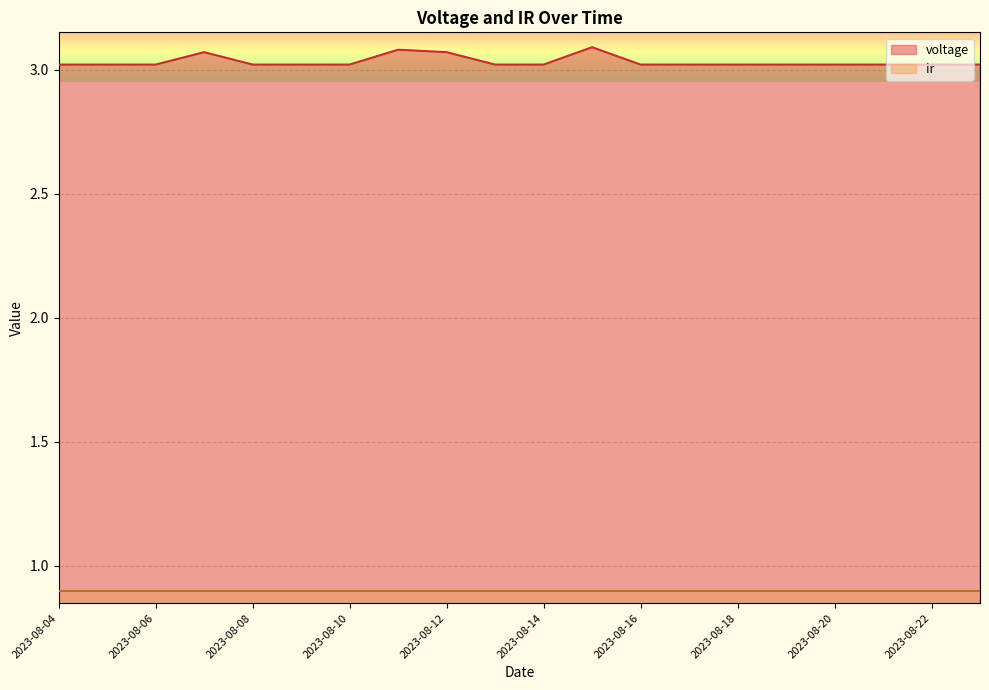

Rank the categories by value from lowest to highest.

2023-08-04, 2023-08-05, 2023-08-06, 2023-08-08, 2023-08-09, 2023-08-10, 2023-08-13, 2023-08-14, 2023-08-16, 2023-08-17, 2023-08-18, 2023-08-19, 2023-08-20, 2023-08-21, 2023-08-22, 2023-08-23, 2023-08-07, 2023-08-12, 2023-08-11, 2023-08-15